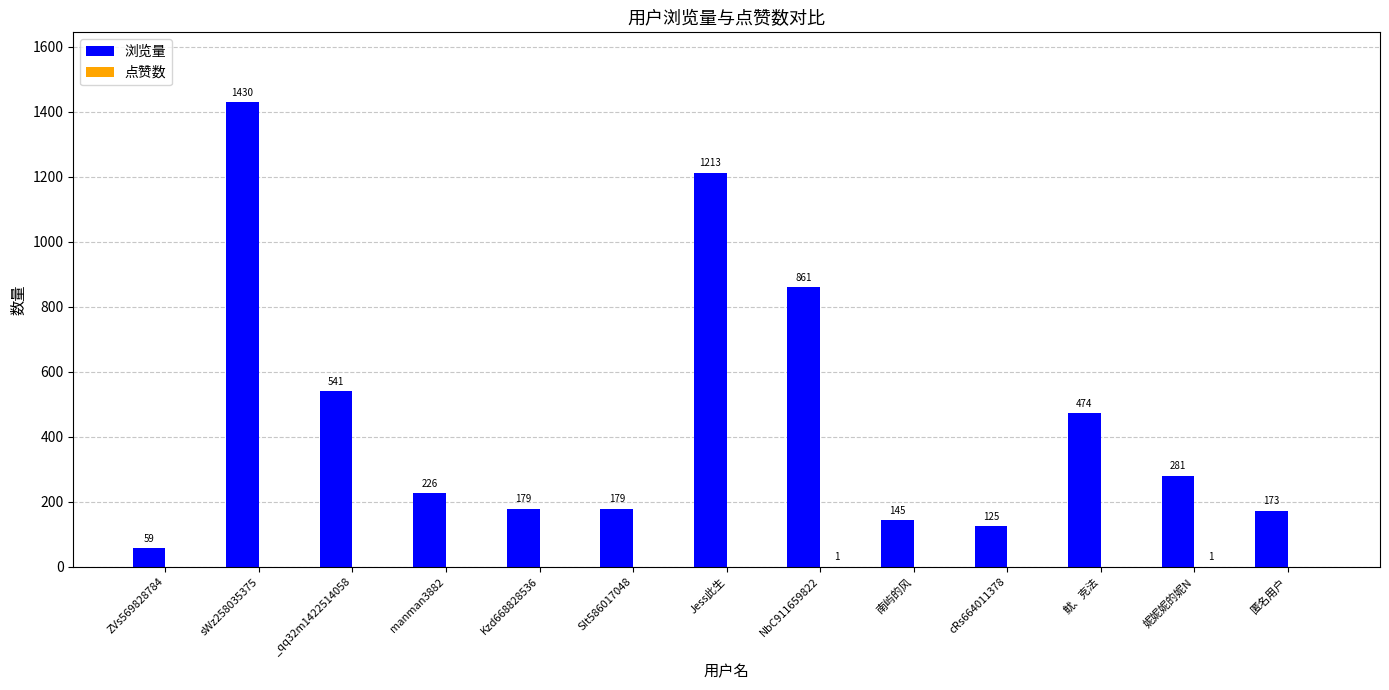

What is the highest value of the 浏览量 series?

1430